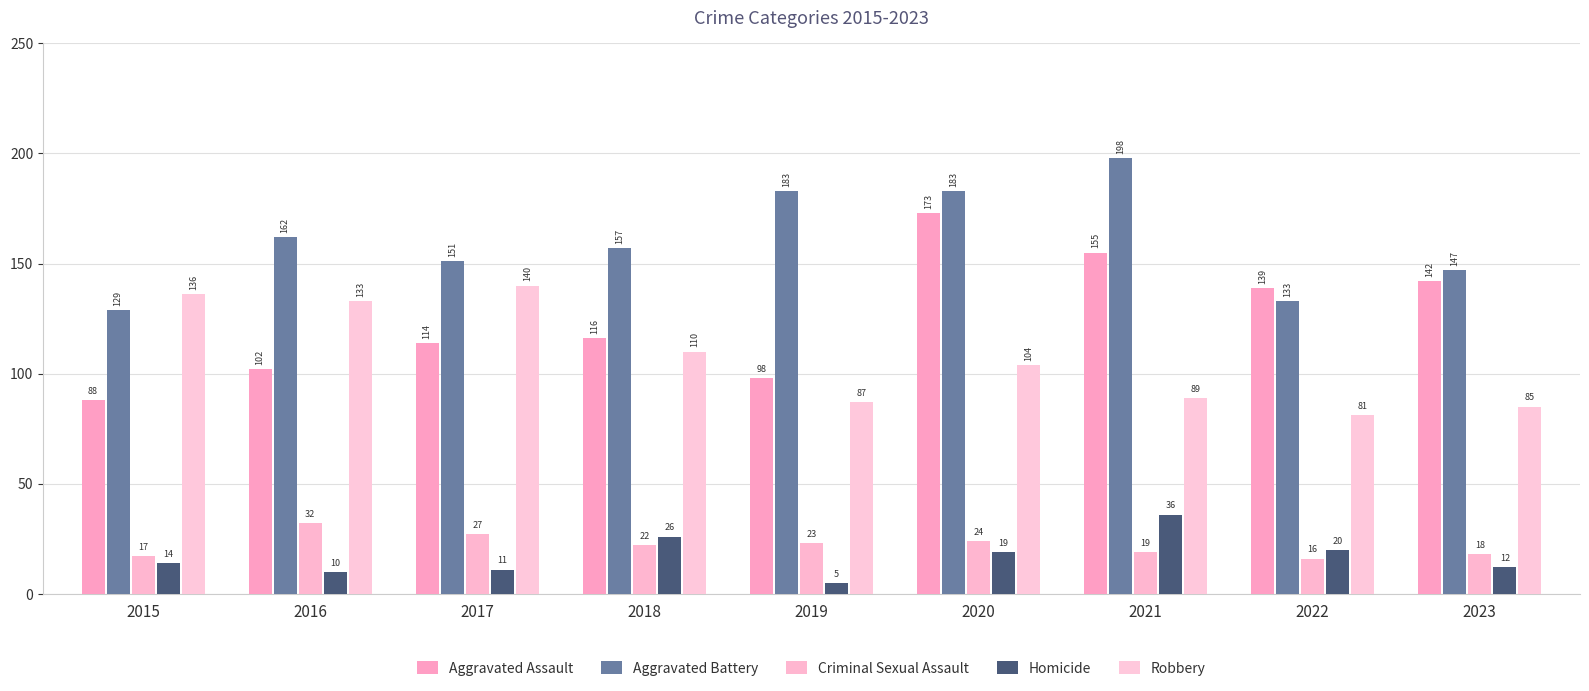

What is the smallest value displayed?

5